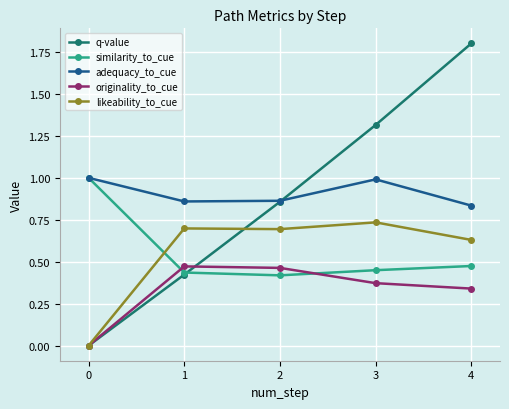

Between which two adjacent categories do similarity_to_cue and likeability_to_cue first intersect?

0 and 1